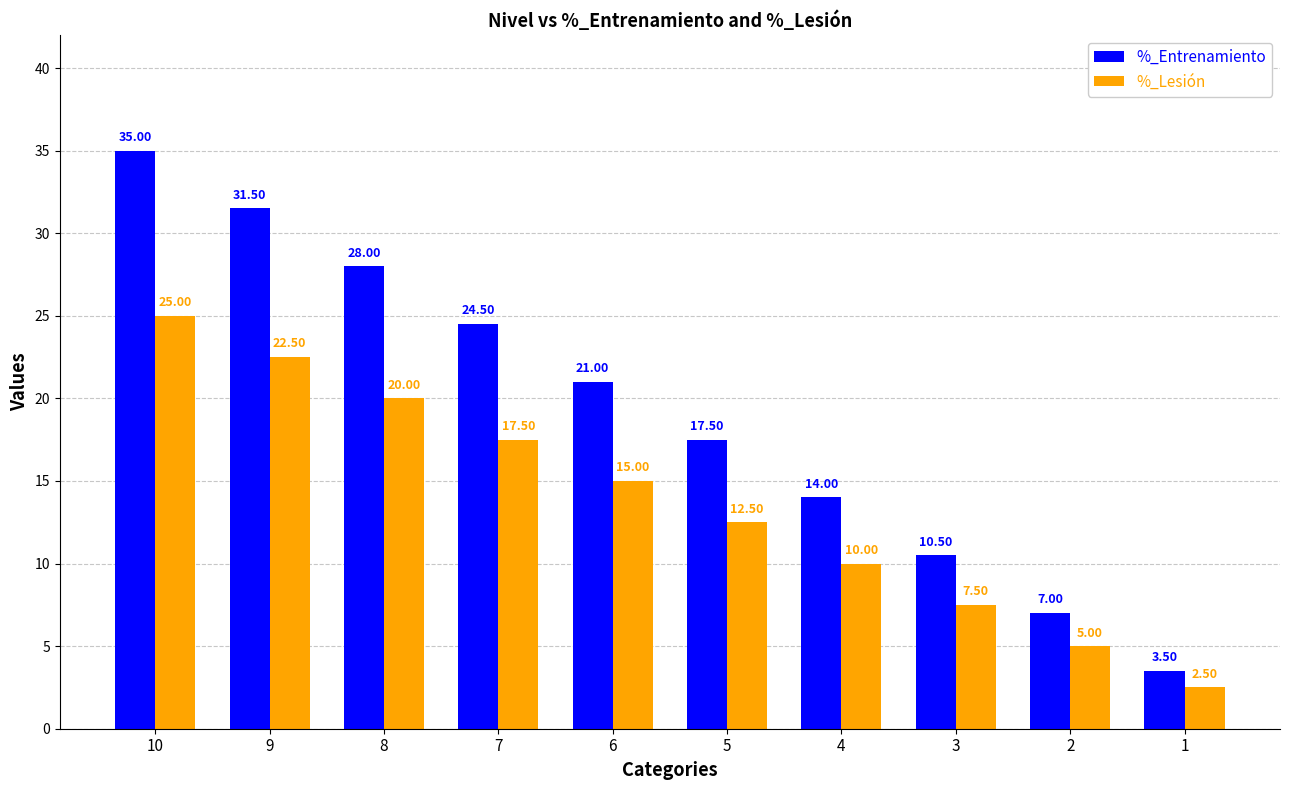

What is the total value across all series at 8?

48.0